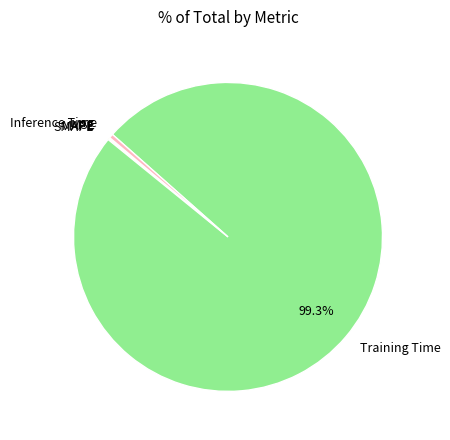

Which category has the biggest portion of the pie?

Training Time